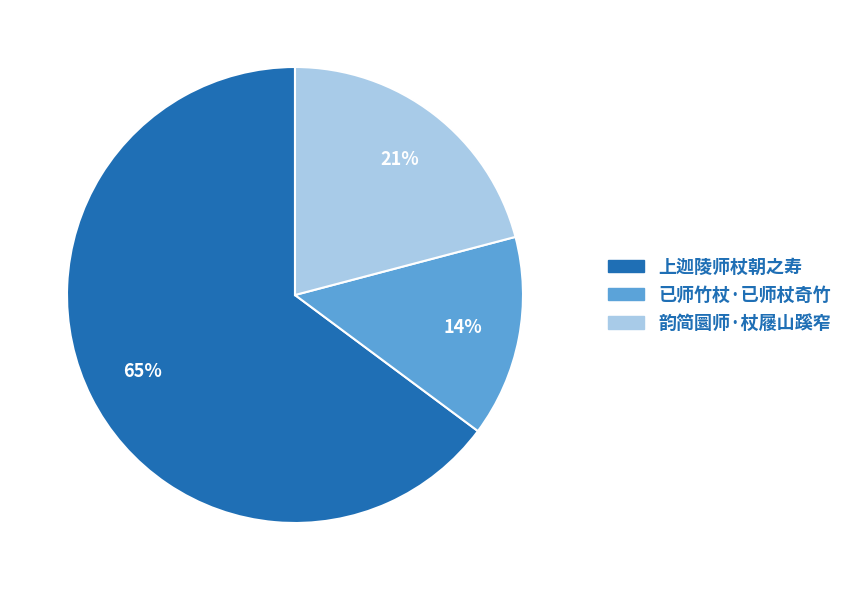

To the nearest percent, what is the average slice percentage?

33%